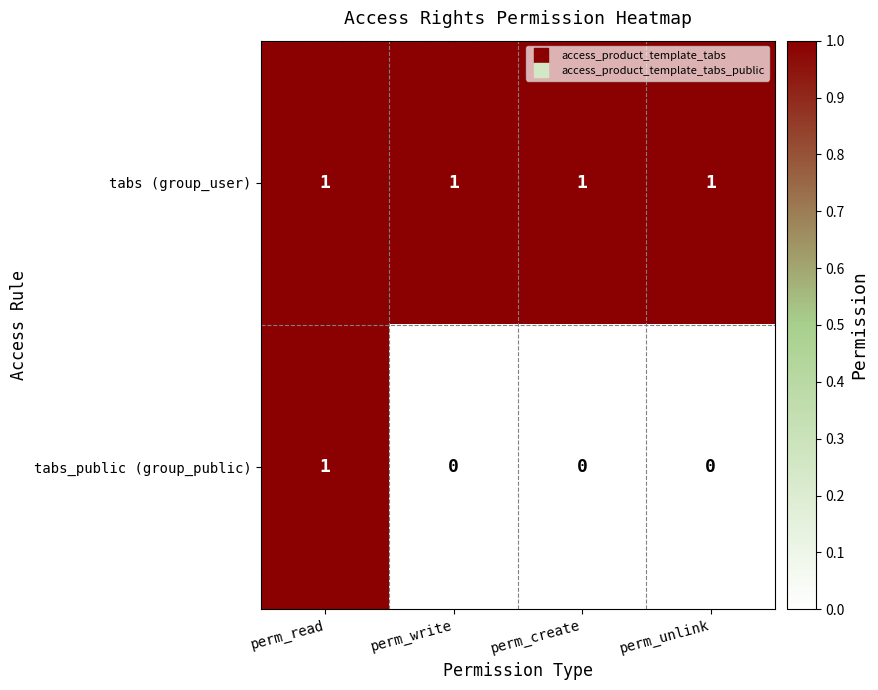

Reading left to right, list all the values displayed in this chart.

tabs (group_user): 1	1	1	1
tabs_public (group_public): 1	0	0	0